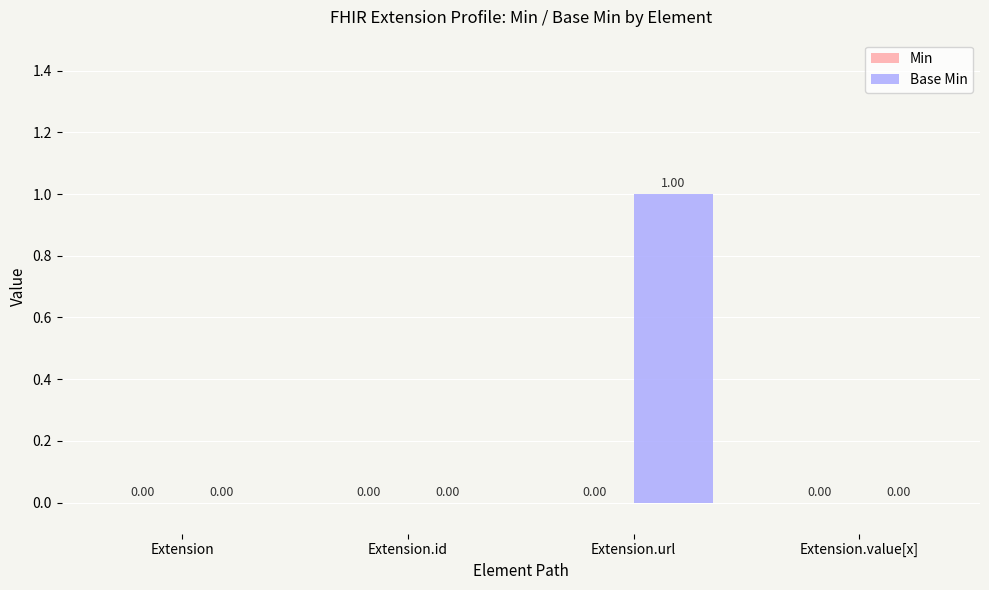

At which category does the chart reach its peak across all series?

Extension.url